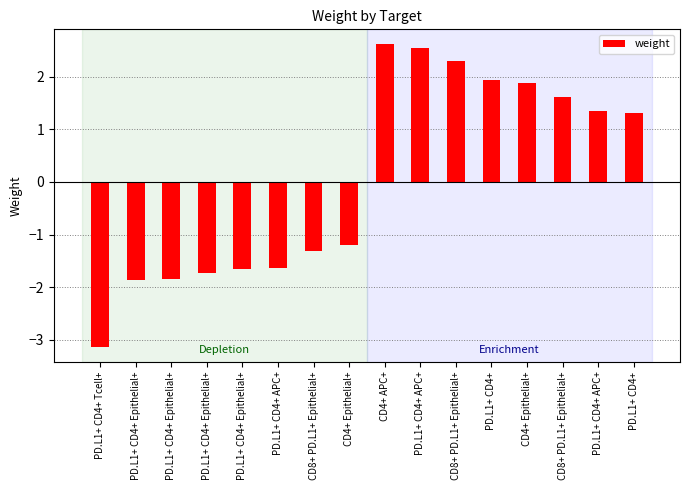

The value of Enrichment at PD.L1+ CD4+ Epithelial+ is 0.0. True or false?

True